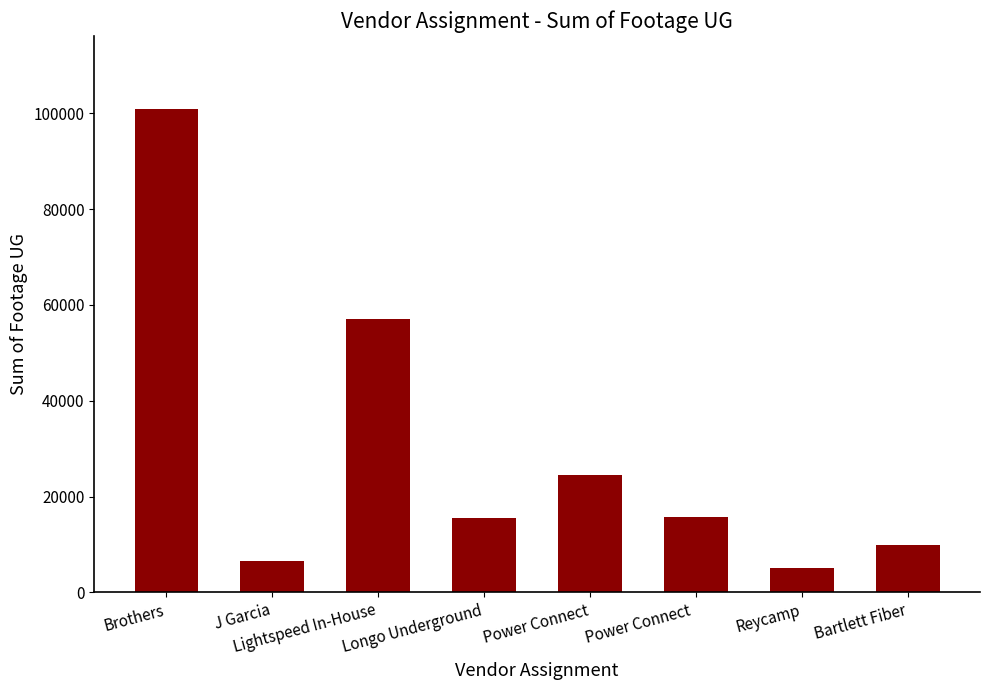

At which category does the chart reach its minimum across all series?

Reycamp